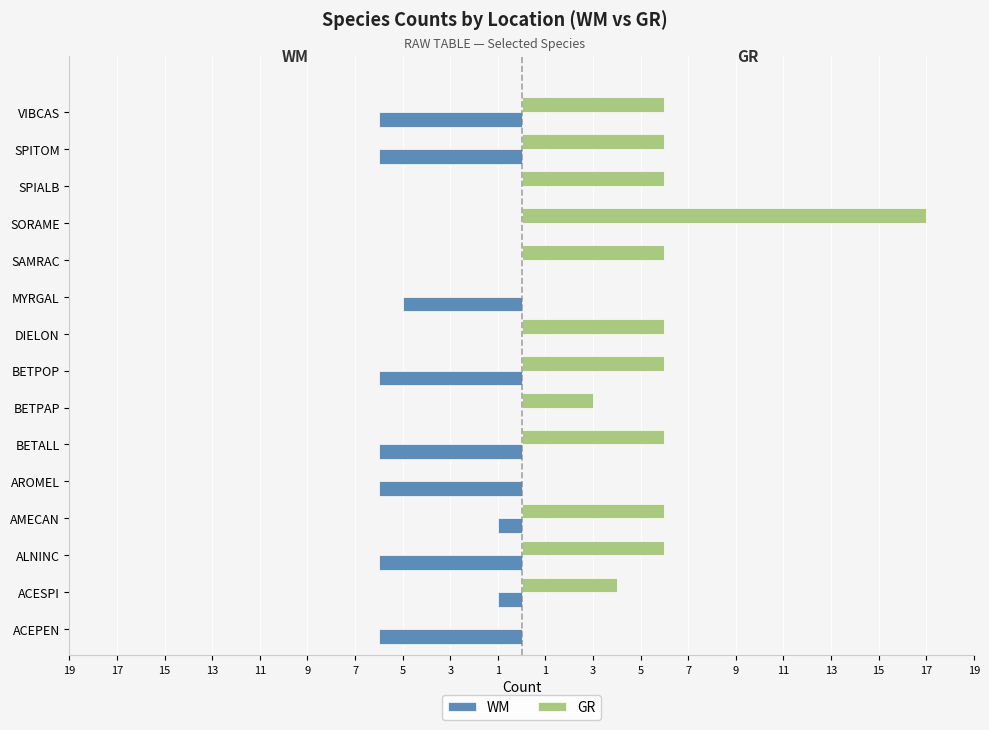

What is the minimum value shown in the chart?

-6